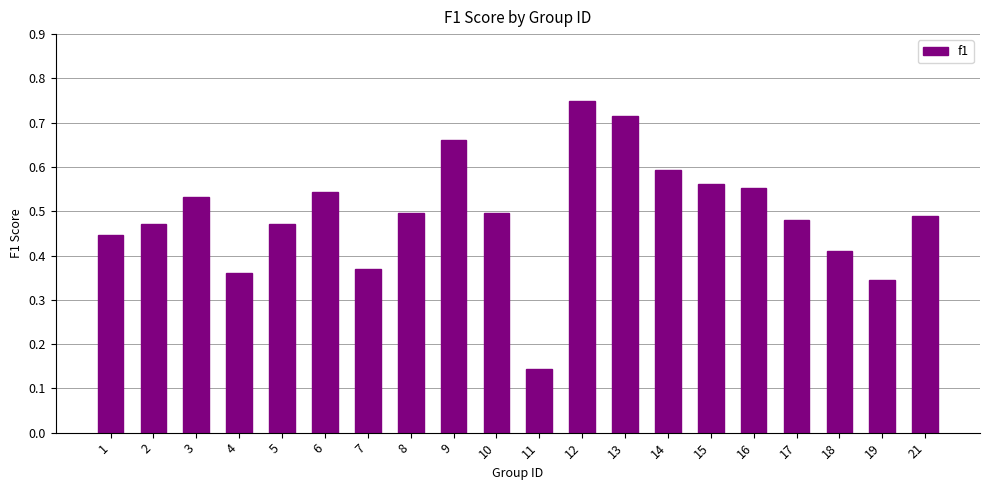

Which has a higher value, 5 or 4?

5